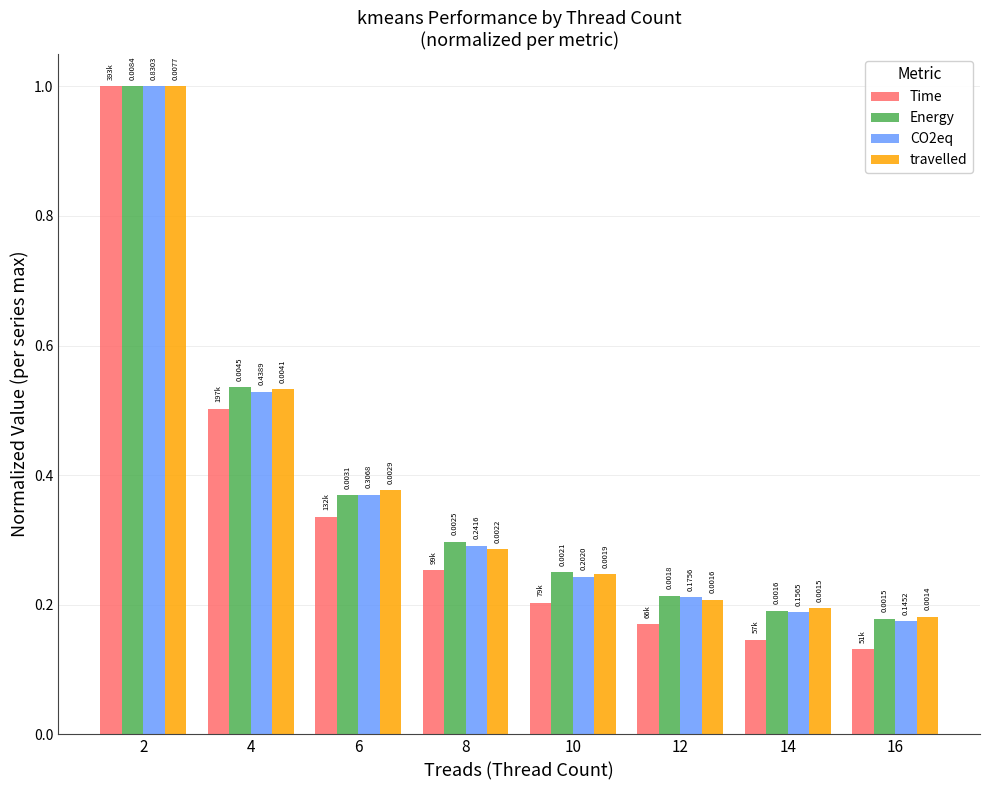

Does the chart contain any negative values?

No